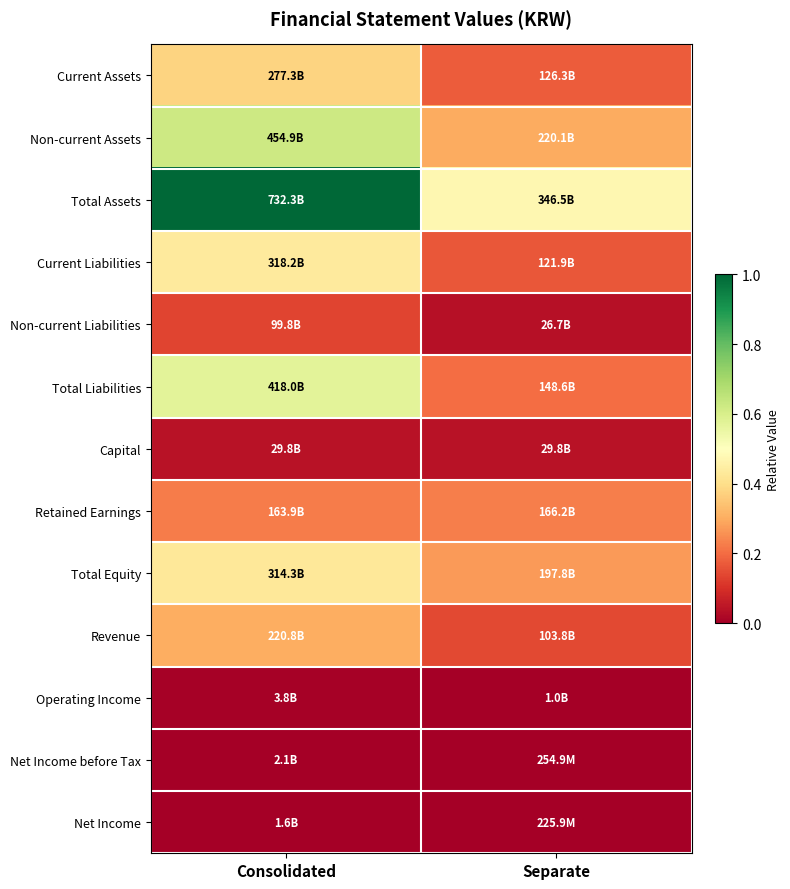

Which label corresponds to the largest value in the chart?

Consolidated